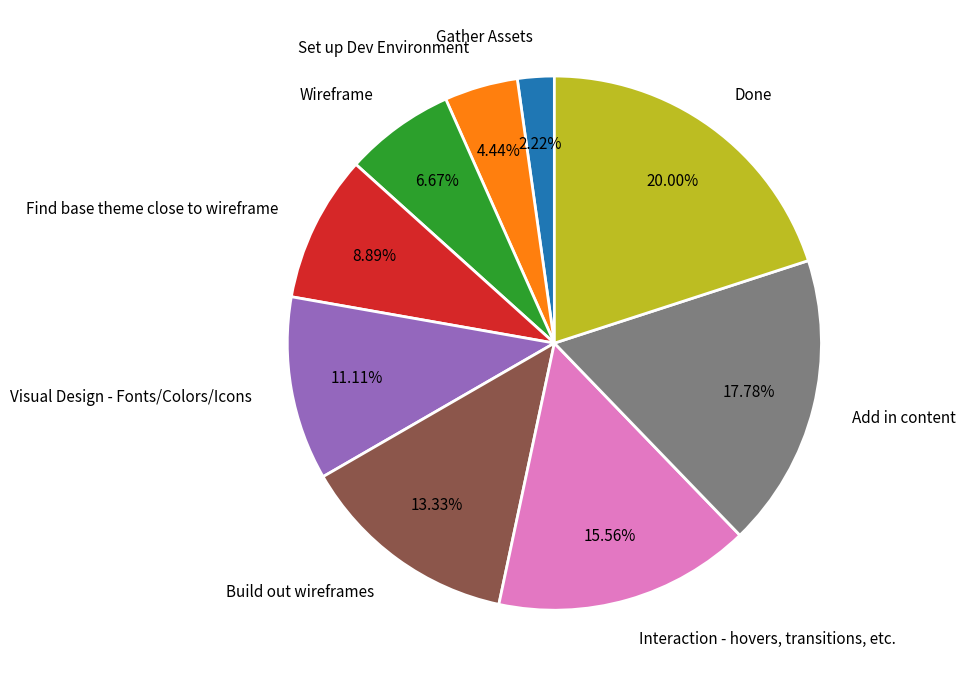

What percentage is NOT represented by Build out wireframes?

86.7%